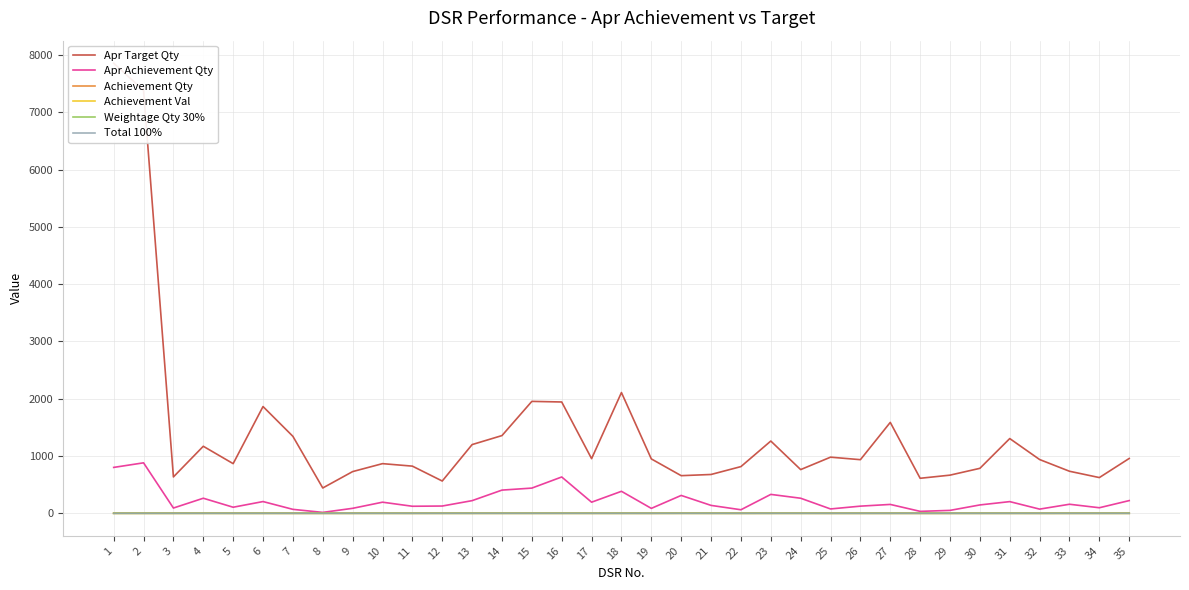

True or false: Weightage Qty 30% and Apr Target Qty cross at least once.

False